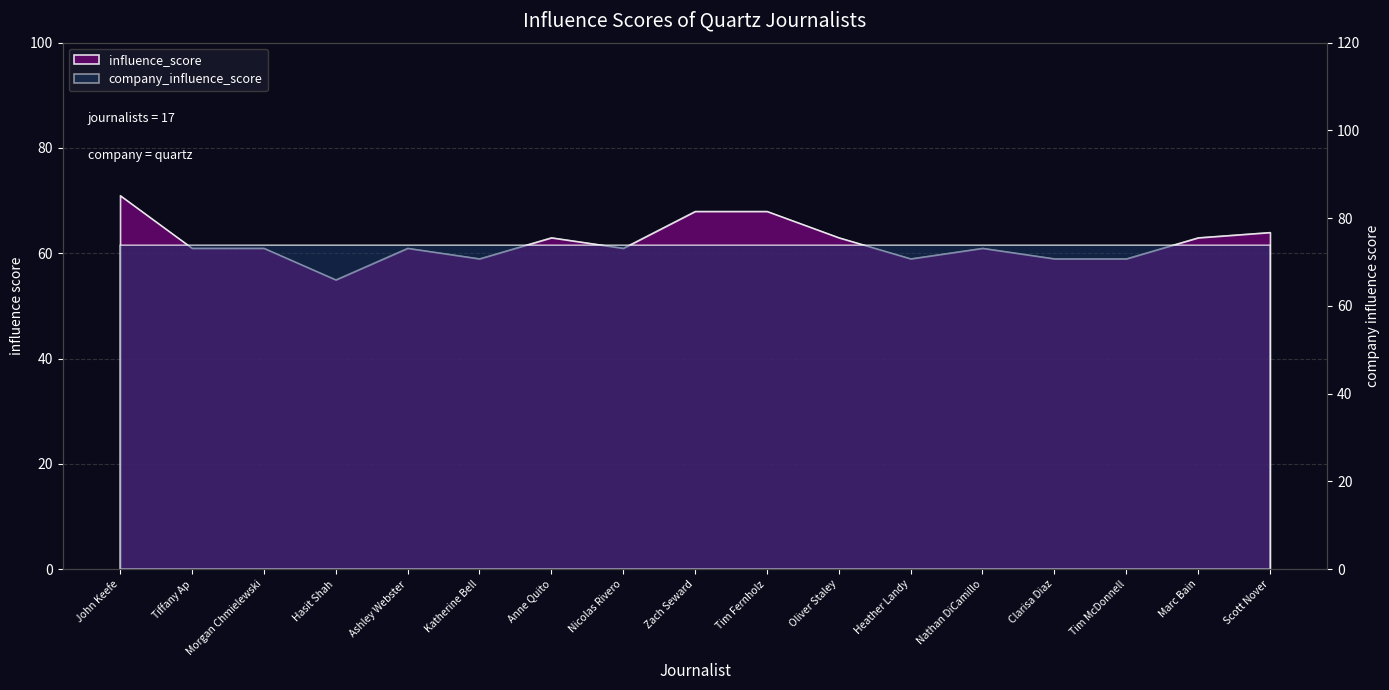

What is the approximate value at Hasit Shah, to the nearest 10?

60